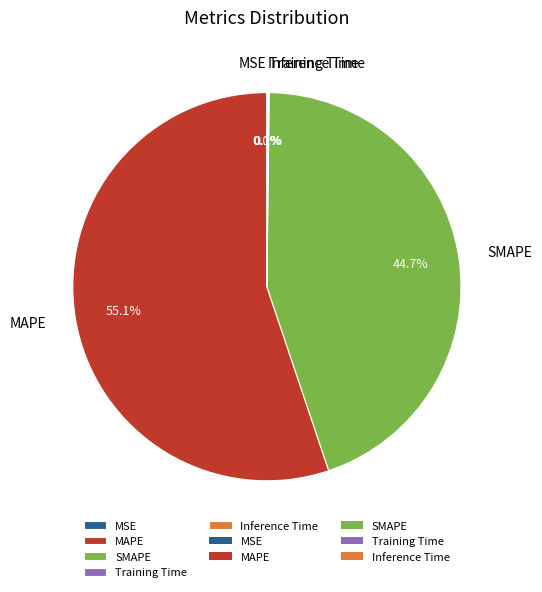

What percentage do SMAPE and Inference Time together represent?

44.7%